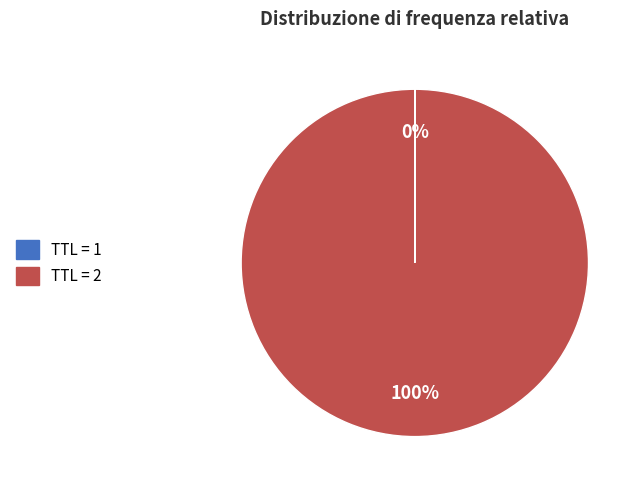

To the nearest percent, what is the difference between the largest and smallest slice percentages?

100%